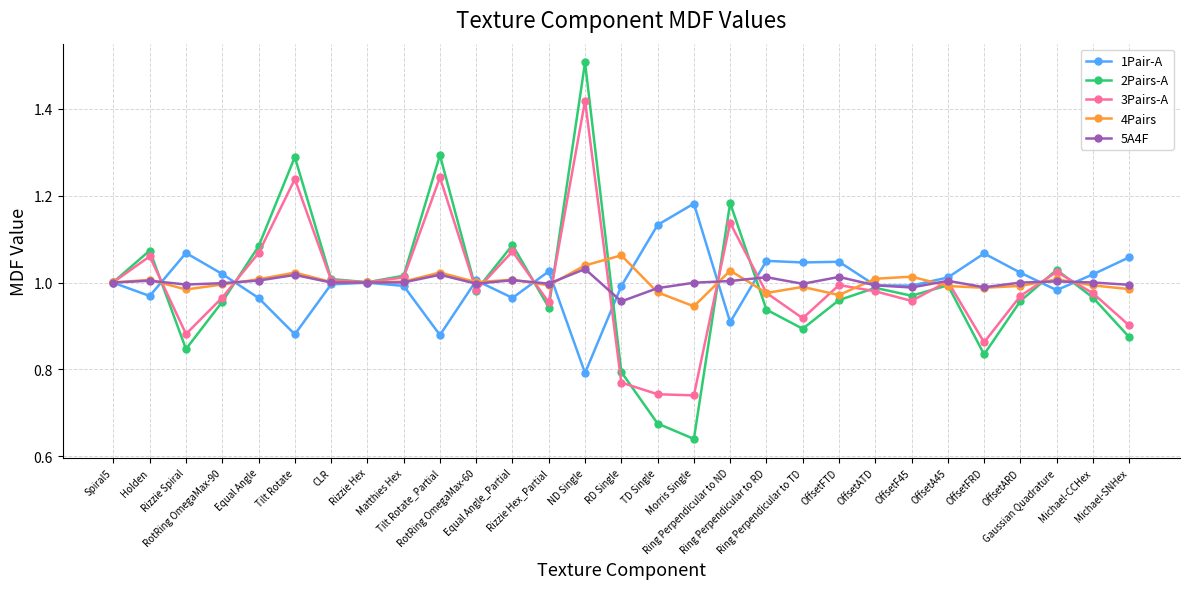

Which series has the largest range (max minus min)?

2Pairs-A